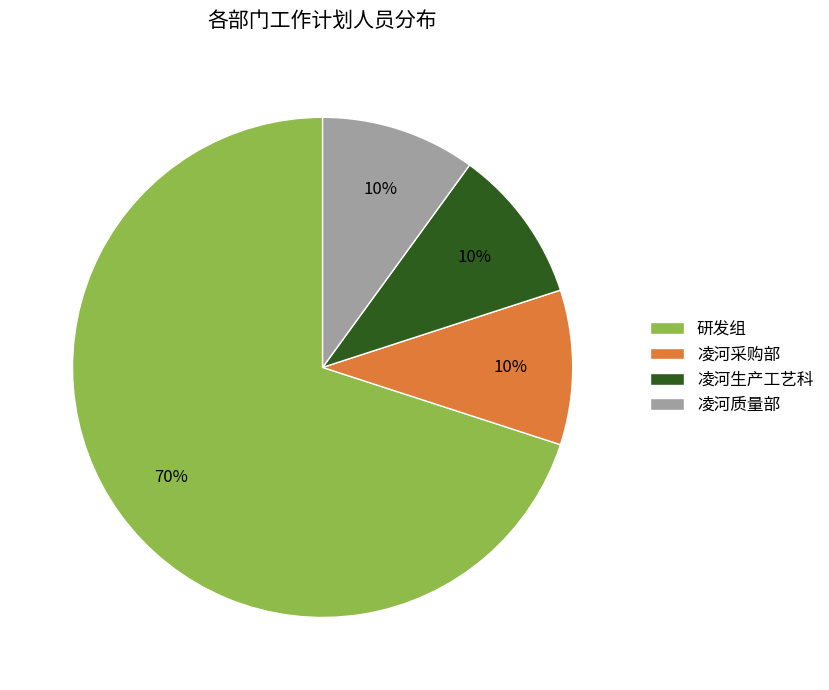

To the nearest percent, what is the difference between the largest and smallest slice percentages?

60%